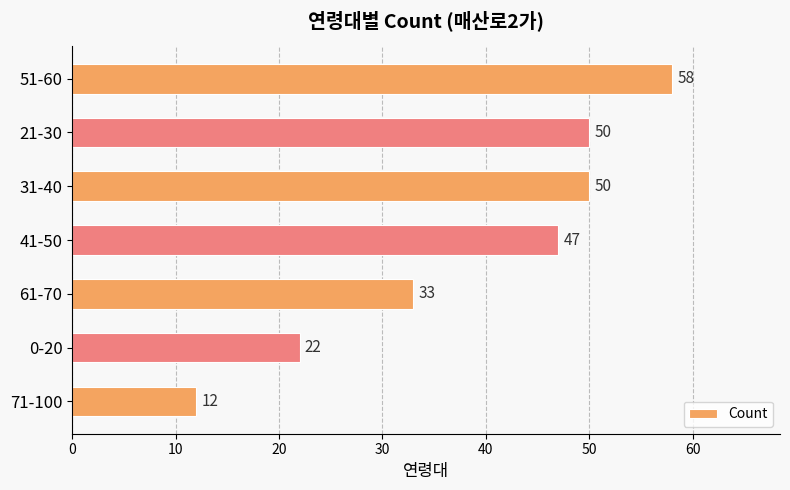

Reading top to bottom, transcribe all the data shown in this chart.

51-60=58	21-30=50	31-40=50	41-50=47	61-70=33	0-20=22	71-100=12